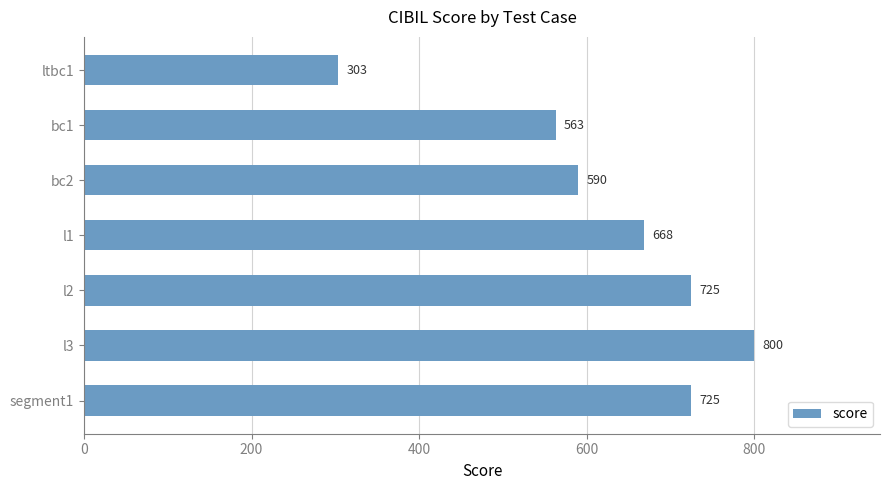

Approximately how many times larger is the value at segment1 compared to l2?

1.0